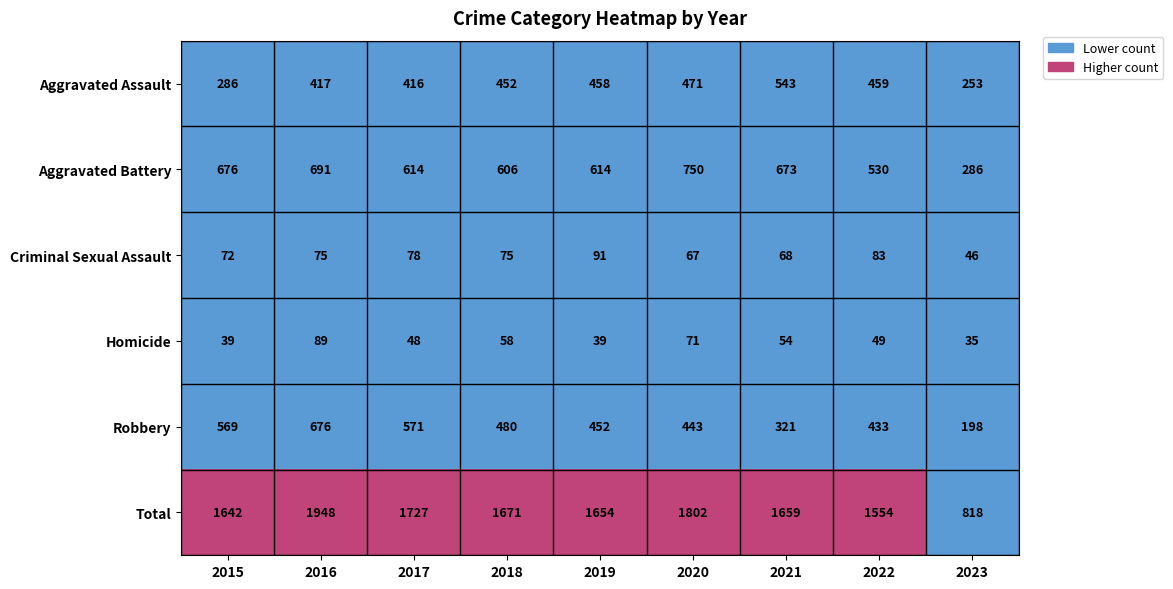

What is the sum of the Aggravated Assault values at 2017 and 2020?

887